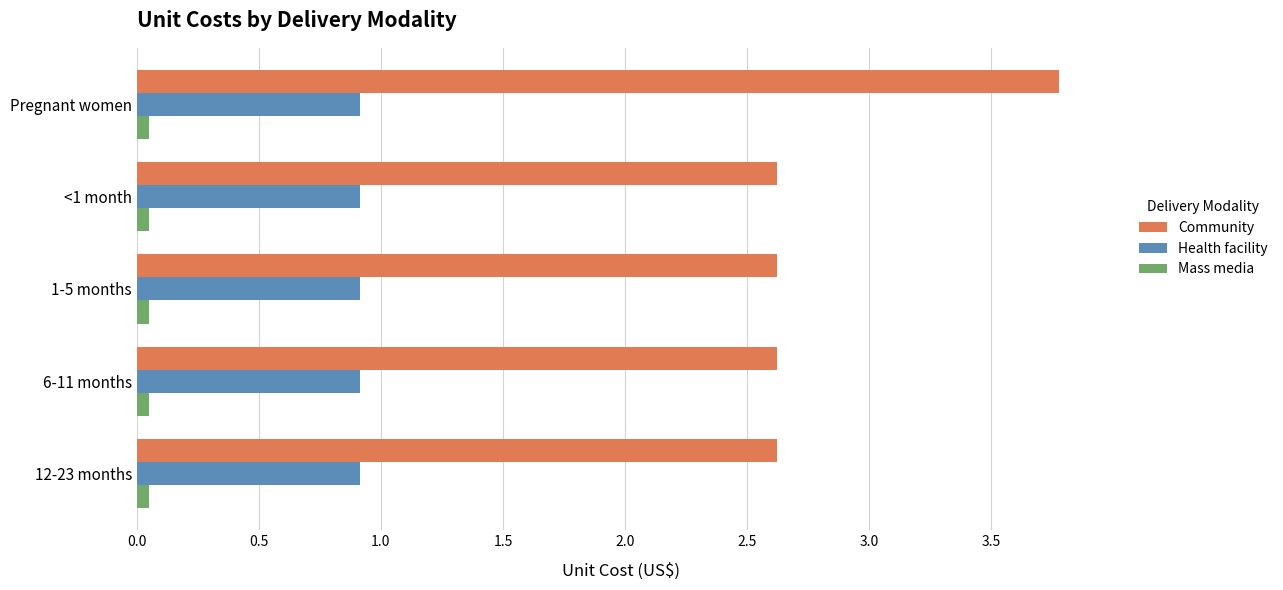

Which series has the largest range (max minus min)?

Community